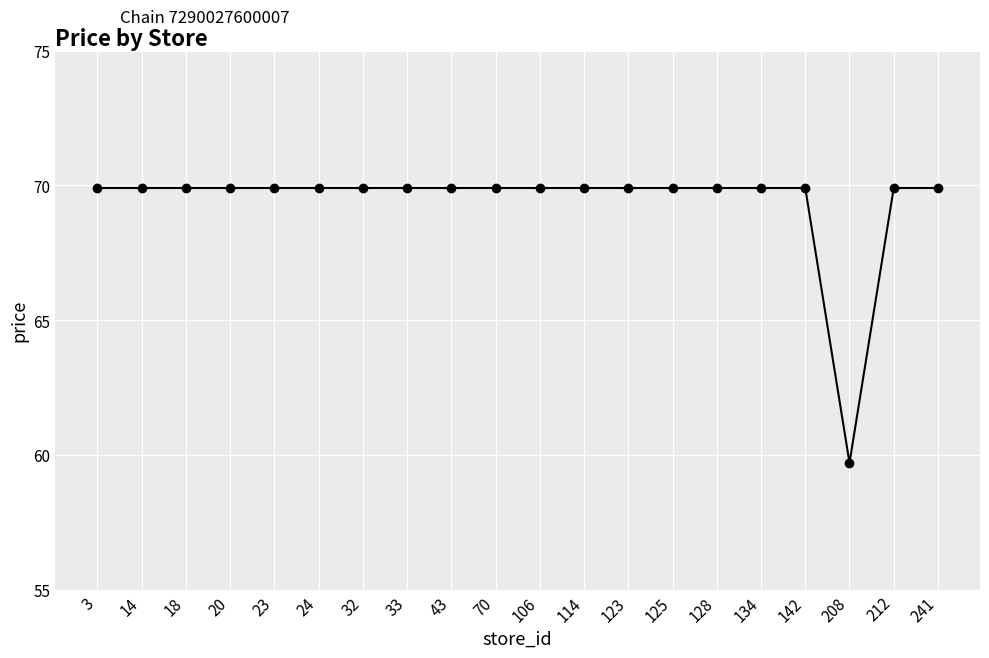

The chart shows a value of 69.9 at 212. True or false?

True